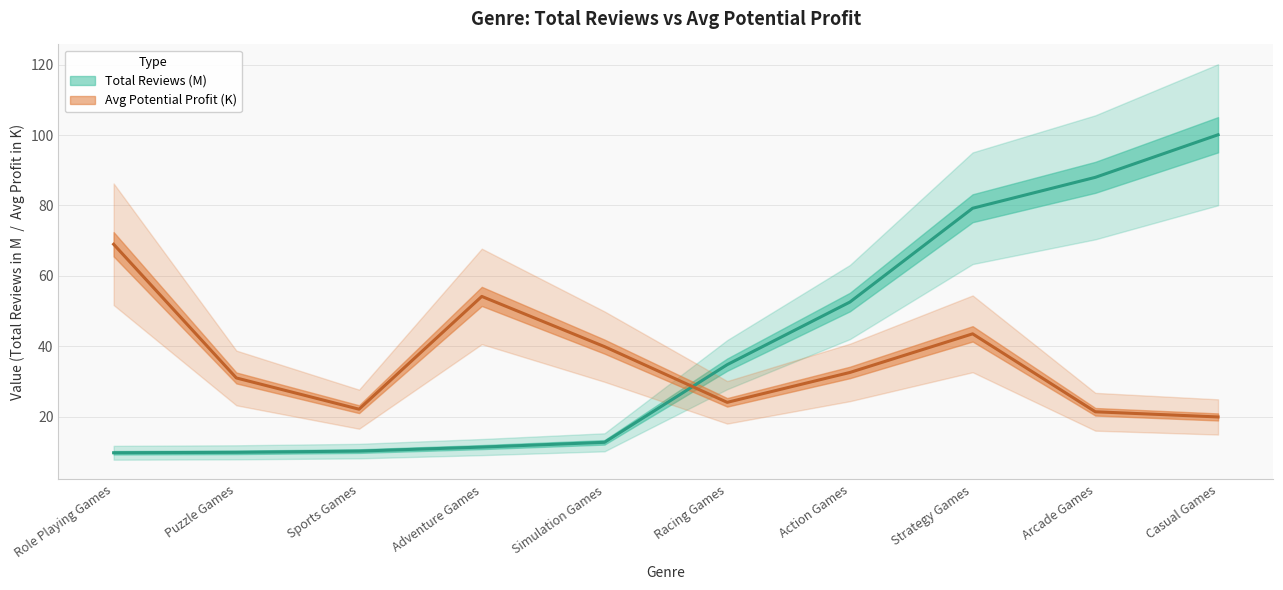

Is it true that avg_potential_profit equals 29.2 at Sports Games?

False